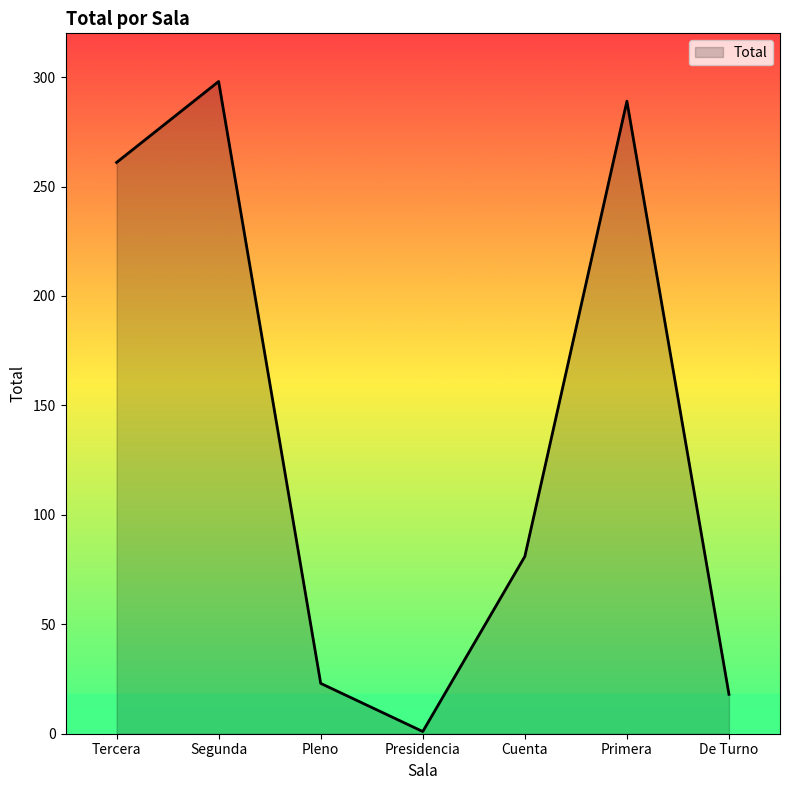

Reading left to right, list all the values displayed in this chart.

261	298	23	1	81	289	18